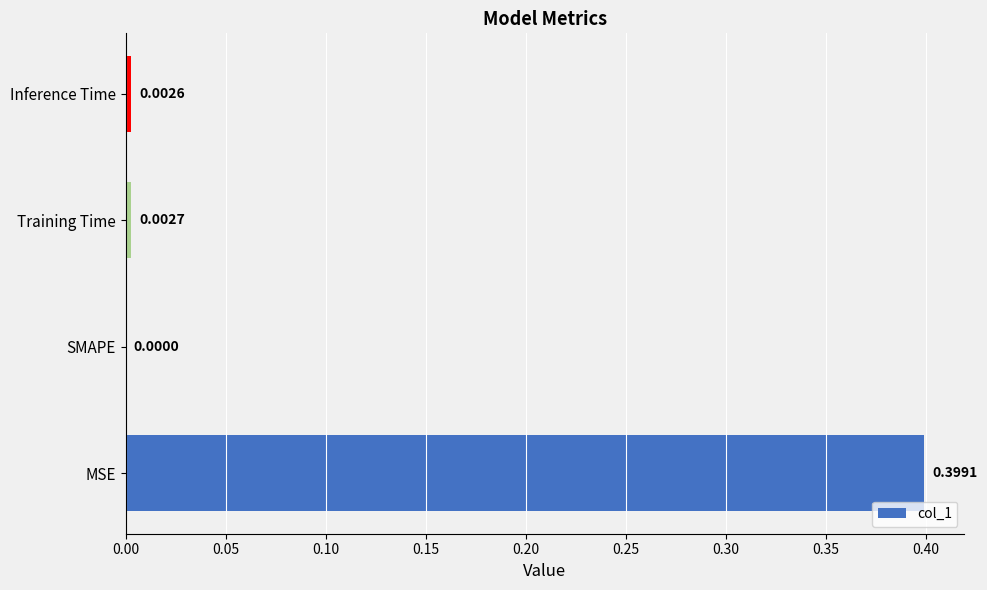

What is the greatest value displayed?

0.4